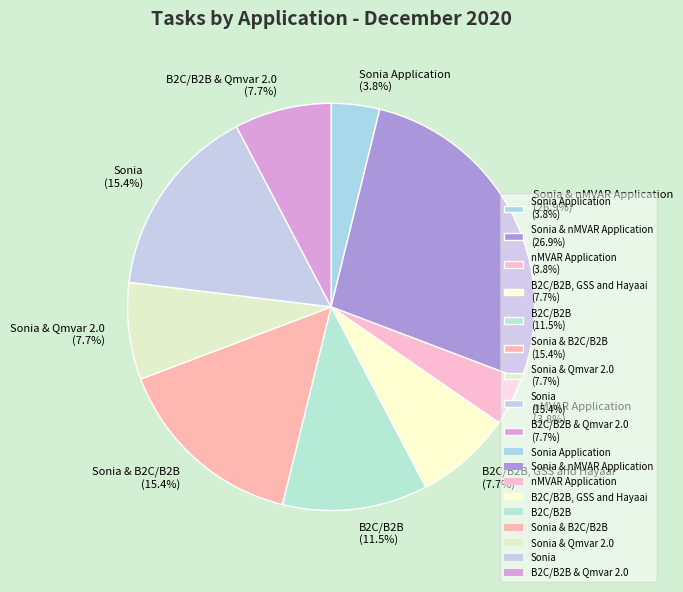

What percentage is NOT represented by Sonia & Qmvar 2.0 (7.7%)?

92.3%